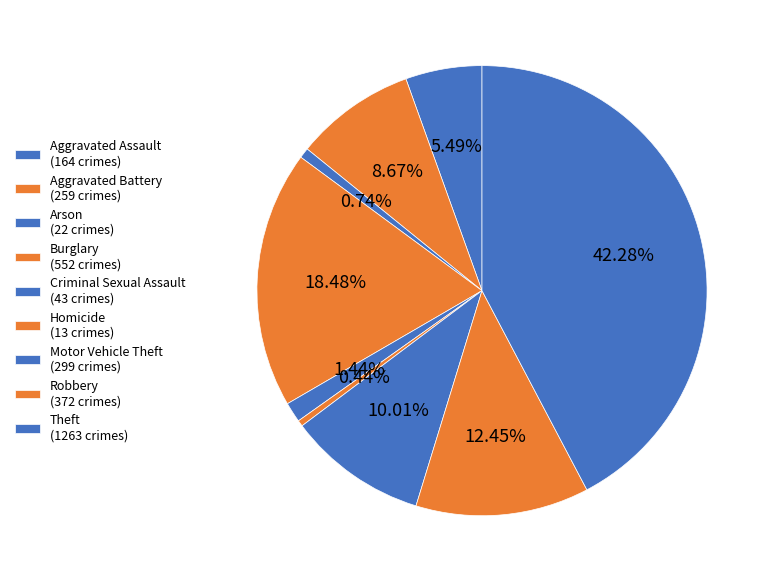

How many slices are in this pie chart?

9